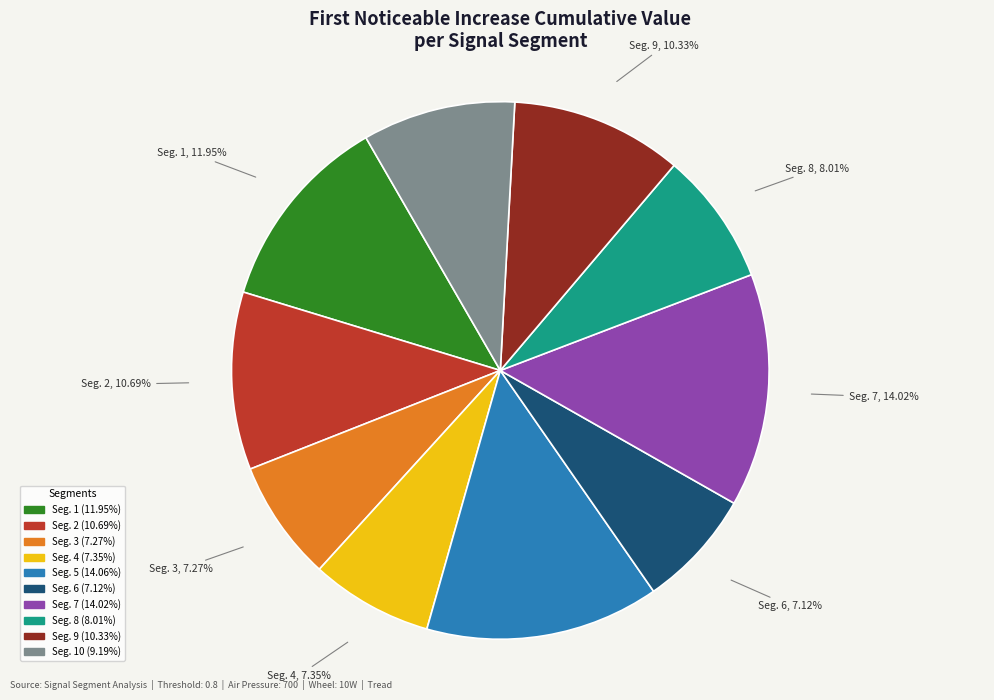

Is there any slice that represents more than half of the pie?

No